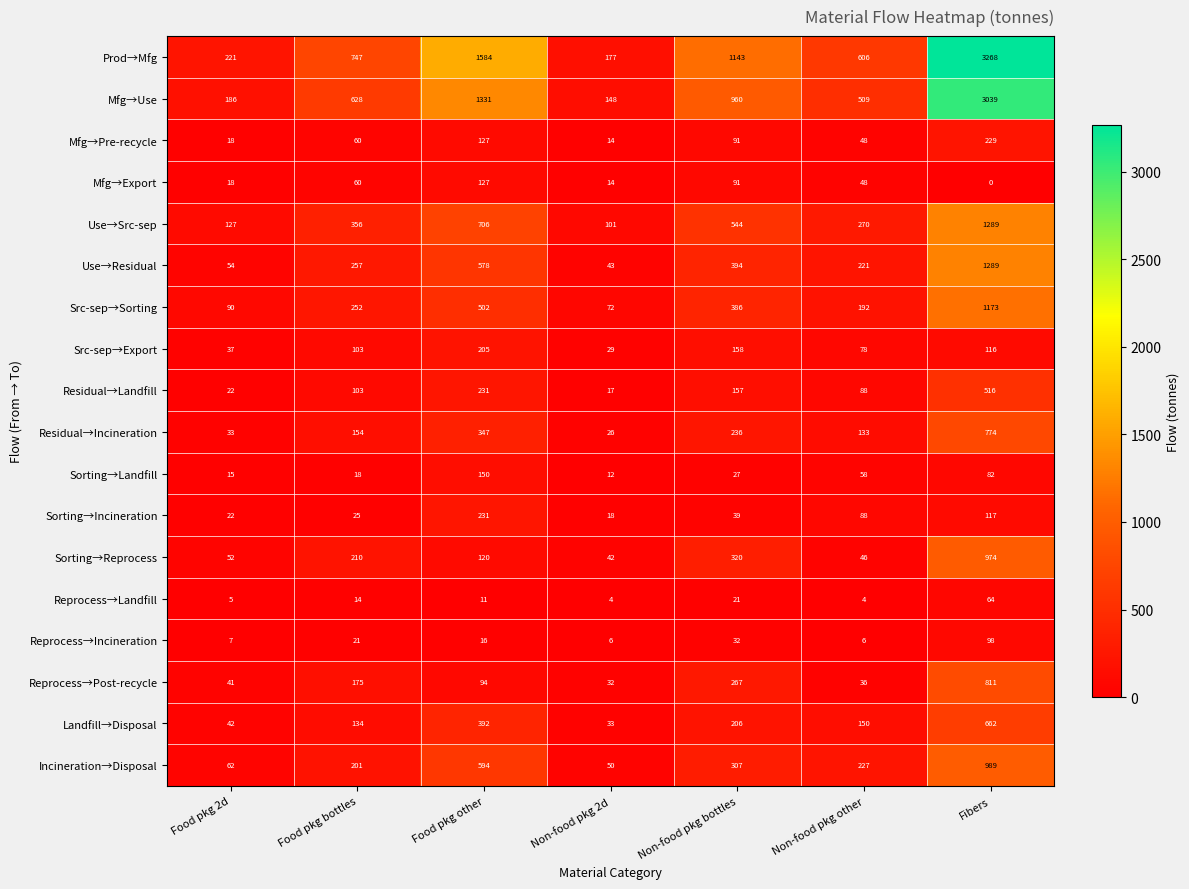

What is the difference between the maximum and minimum values in the Sorting→Incineration series?

213